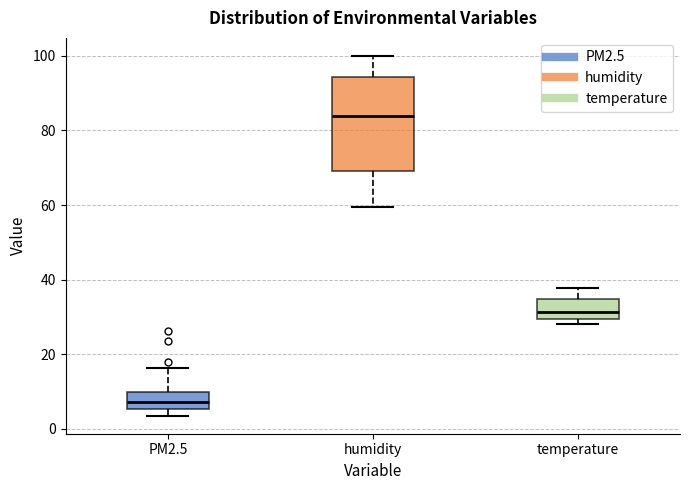

Where is the upper edge of the box for PM2.5 on the y-axis? The values are not printed on the chart, so give them approximately, as read against the axis.

10